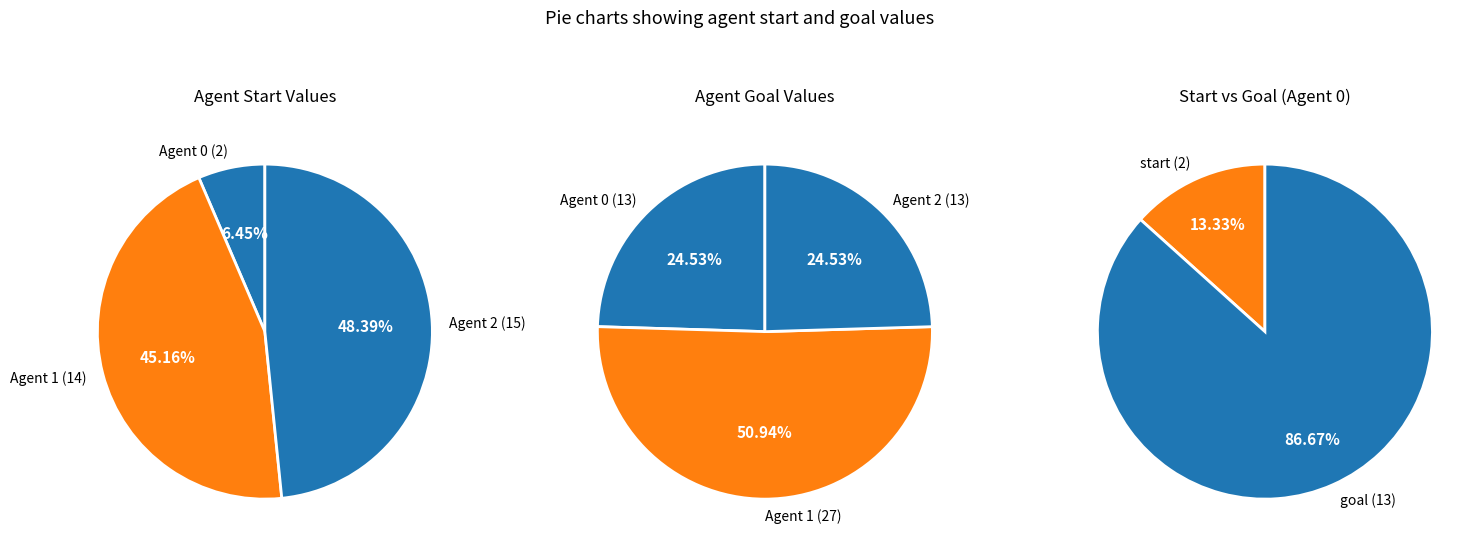

To the nearest percent, what is the difference between the largest and smallest slice percentages?

26%